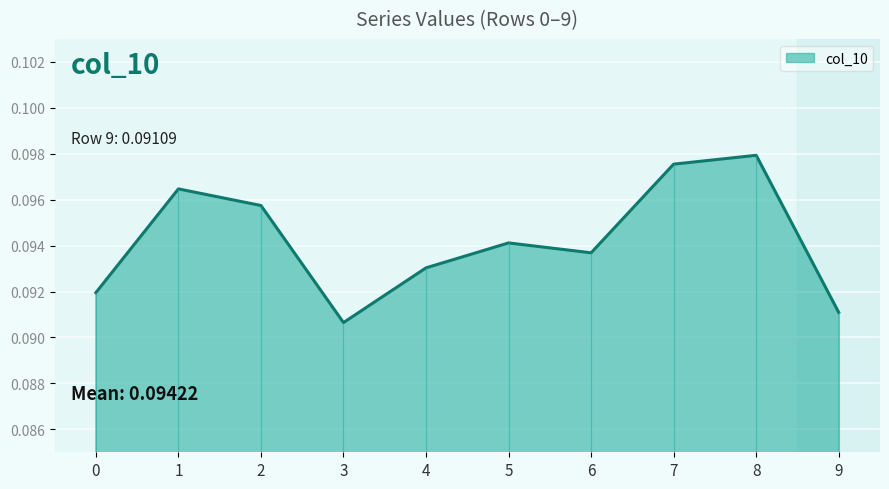

Which has a higher value, 3 or 6?

6